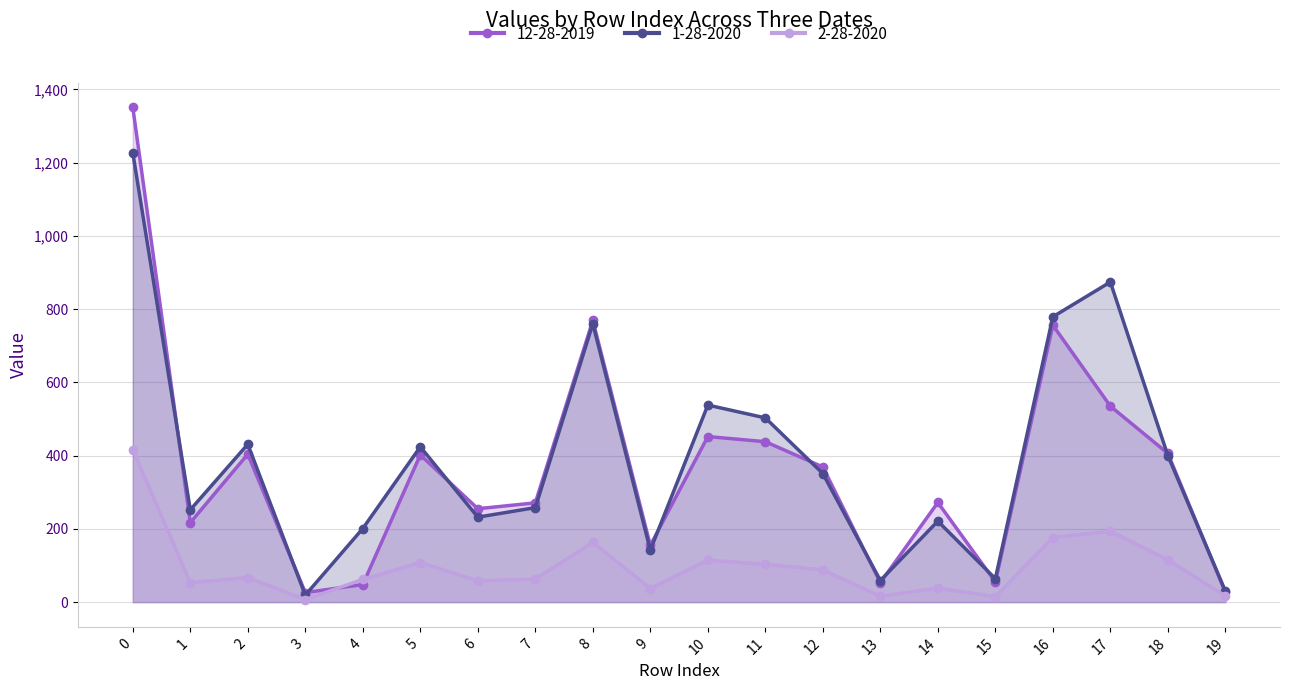

Which category has the lowest value in the 12-28-2019 series?

3